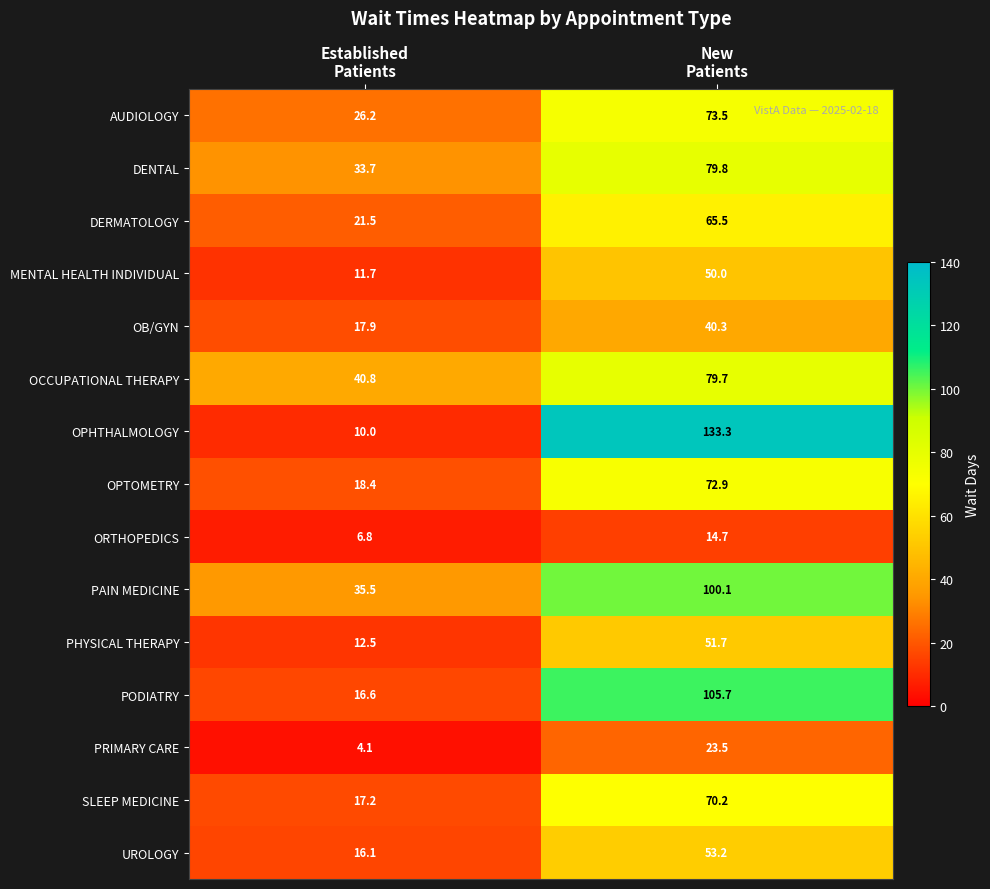

What is the greatest value displayed?

133.3